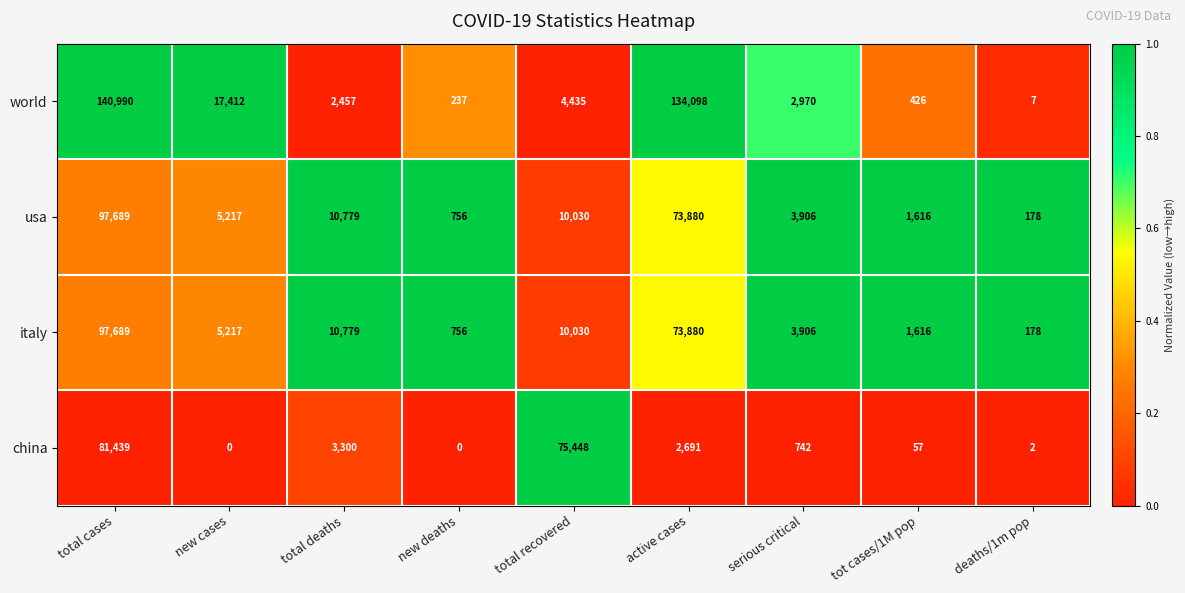

List the labels in order of usa value, smallest first.

deaths/1m pop, new deaths, tot cases/1M pop, serious critical, new cases, total recovered, total deaths, active cases, total cases